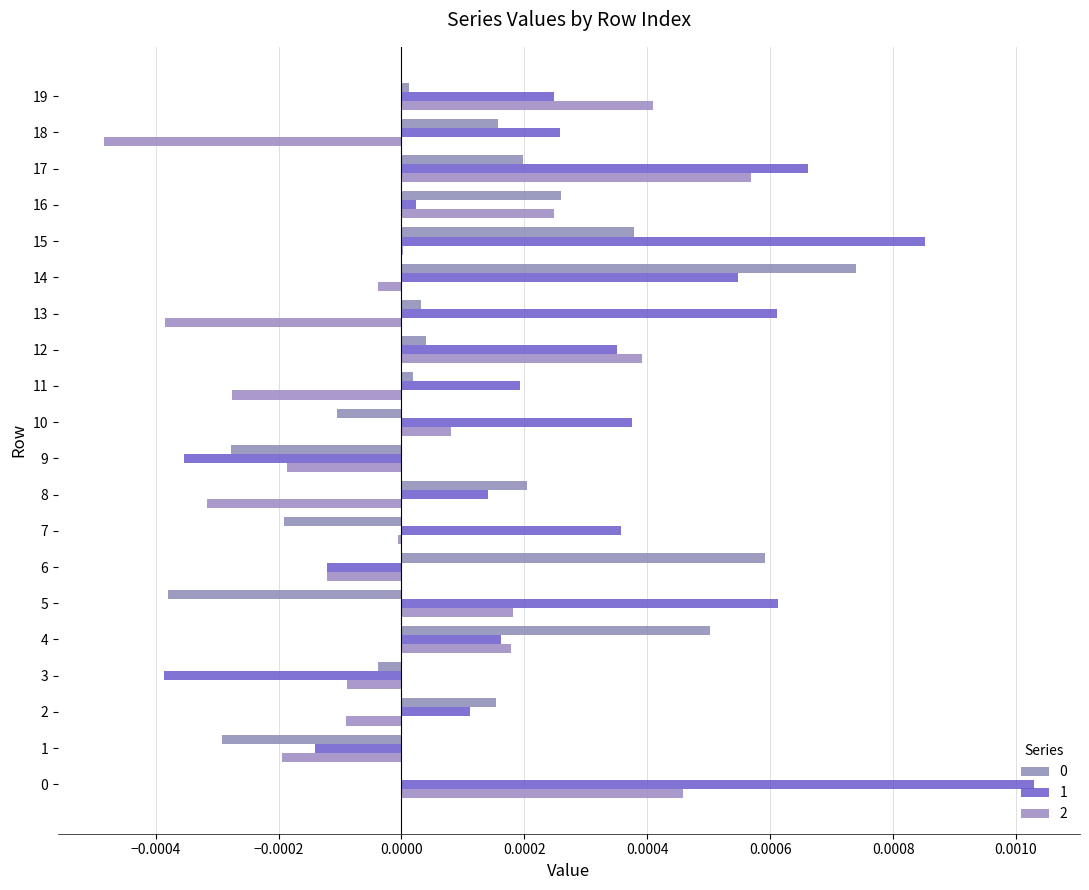

At how many categories does at least one series exceed 0?

17